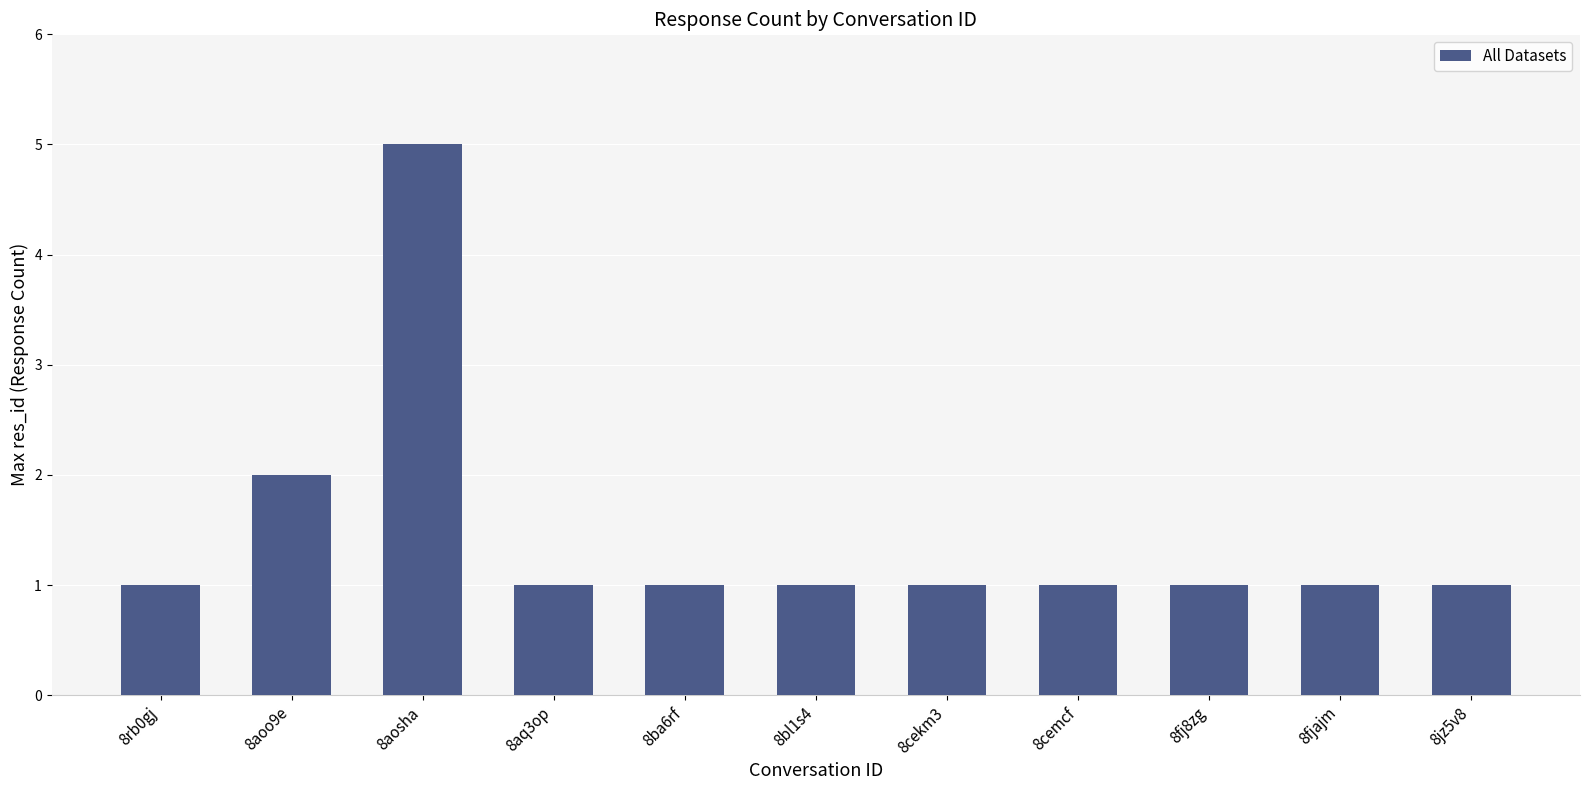

What is the ratio of the value at 8fjajm to the value at 8aq3op?

1.0